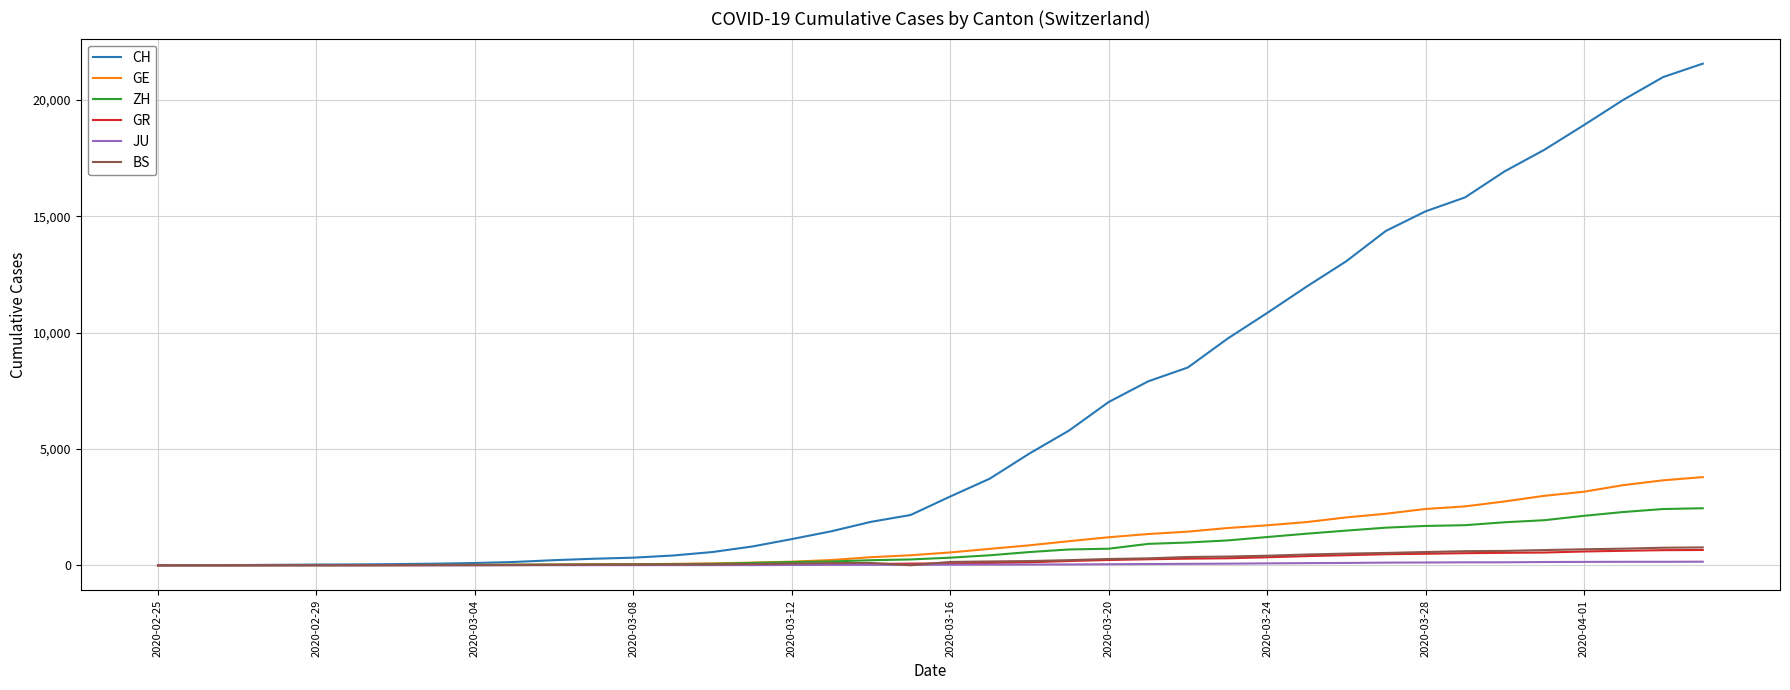

Which series has the largest range (max minus min)?

CH